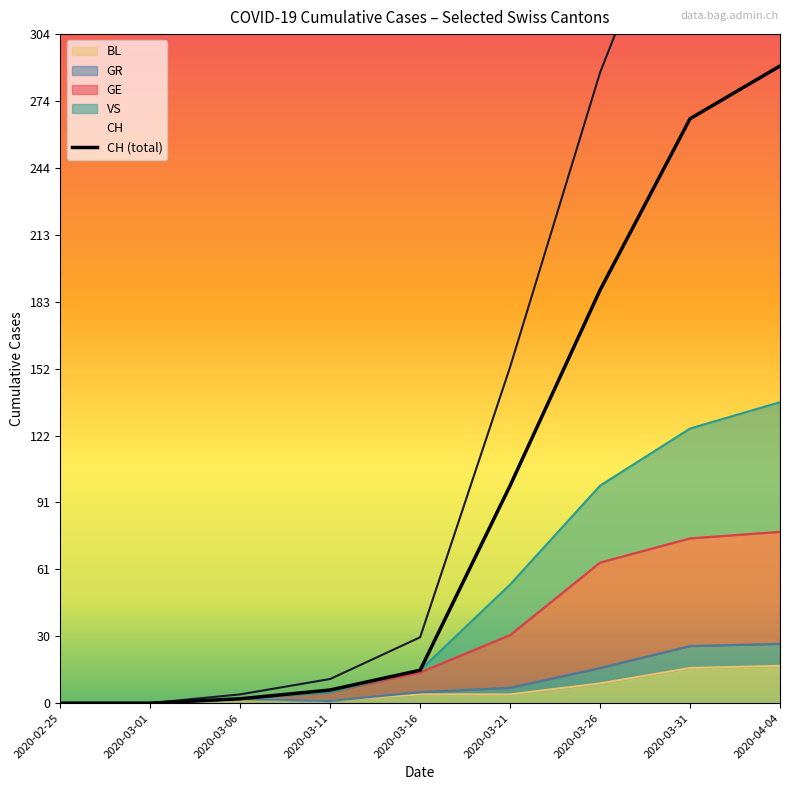

How many values are above zero?

7